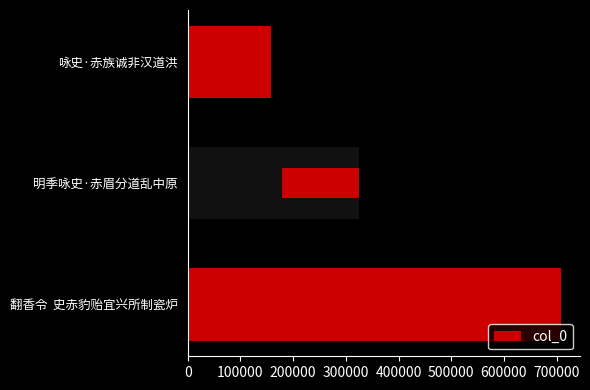

Reading left to right, list all the values displayed in this chart.

708844	325338	158760